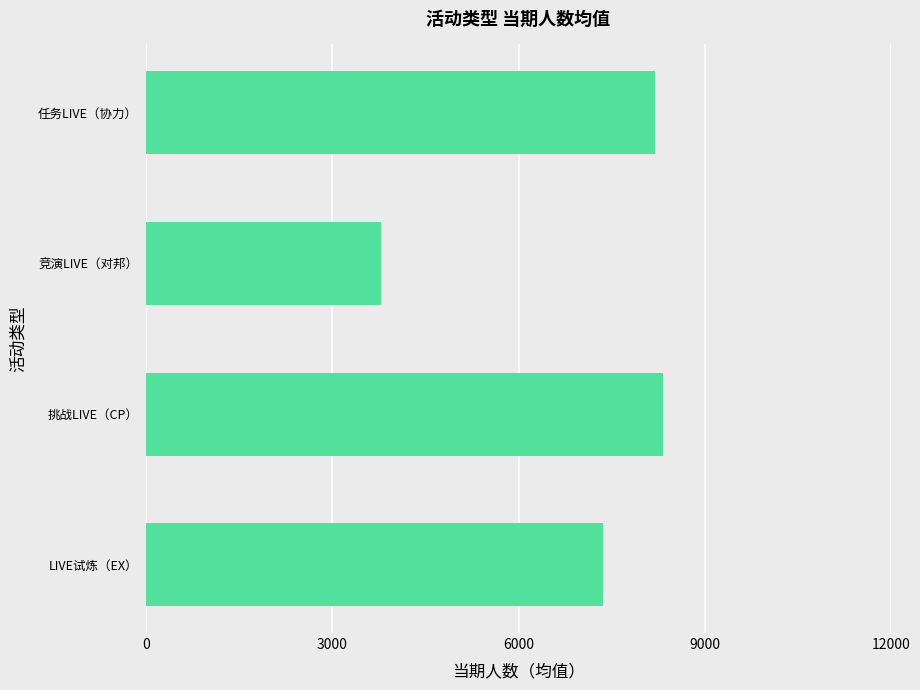

Rank the categories by value from highest to lowest.

挑战LIVE（CP）, 任务LIVE（协力）, LIVE试炼（EX）, 竞演LIVE（对邦）